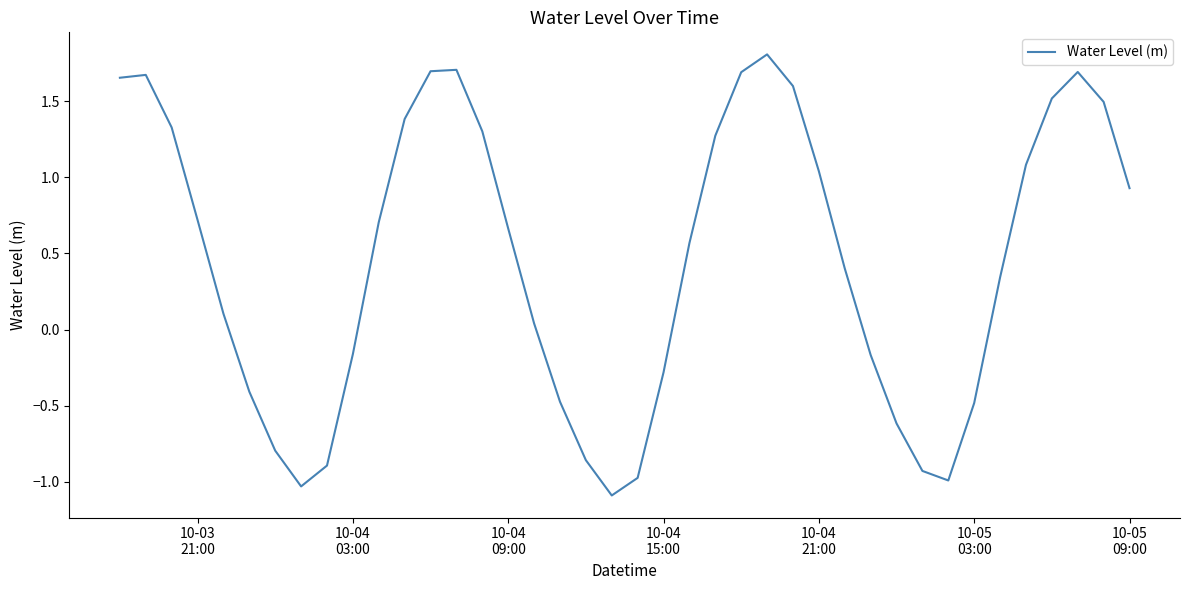

True or false: there are more than 2 points higher than both neighbors.

True